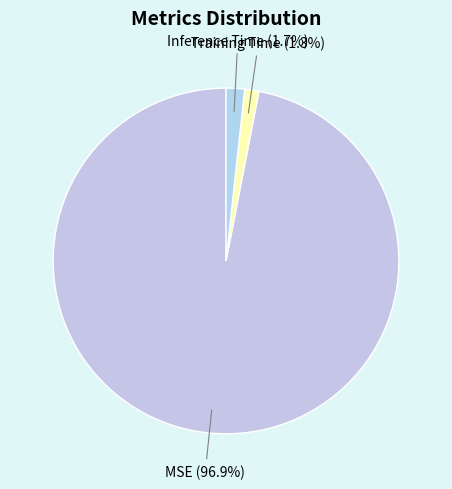

Between Training Time and MSE, which is larger?

MSE